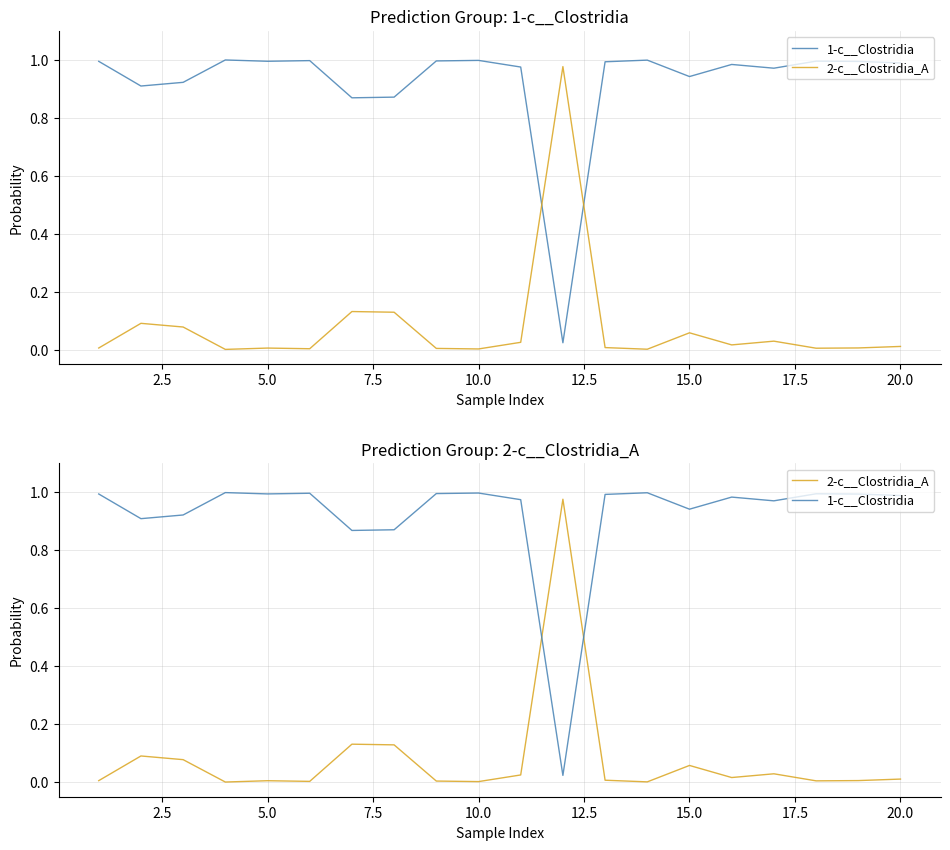

What is the maximum value for 2-c__Clostridia_A?

1.0